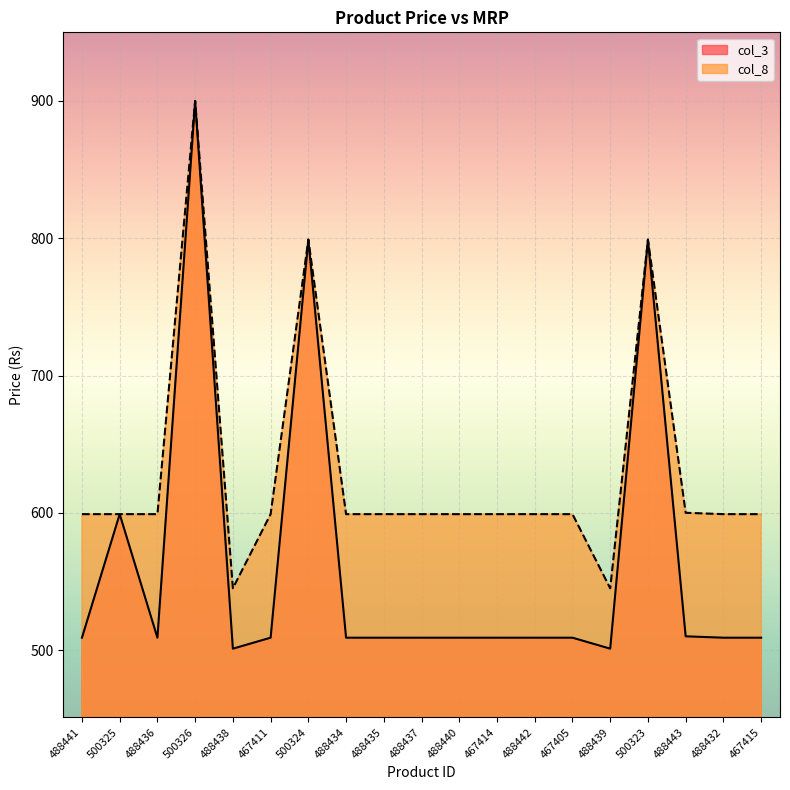

What are all the series names shown in the legend?

col_3, col_8